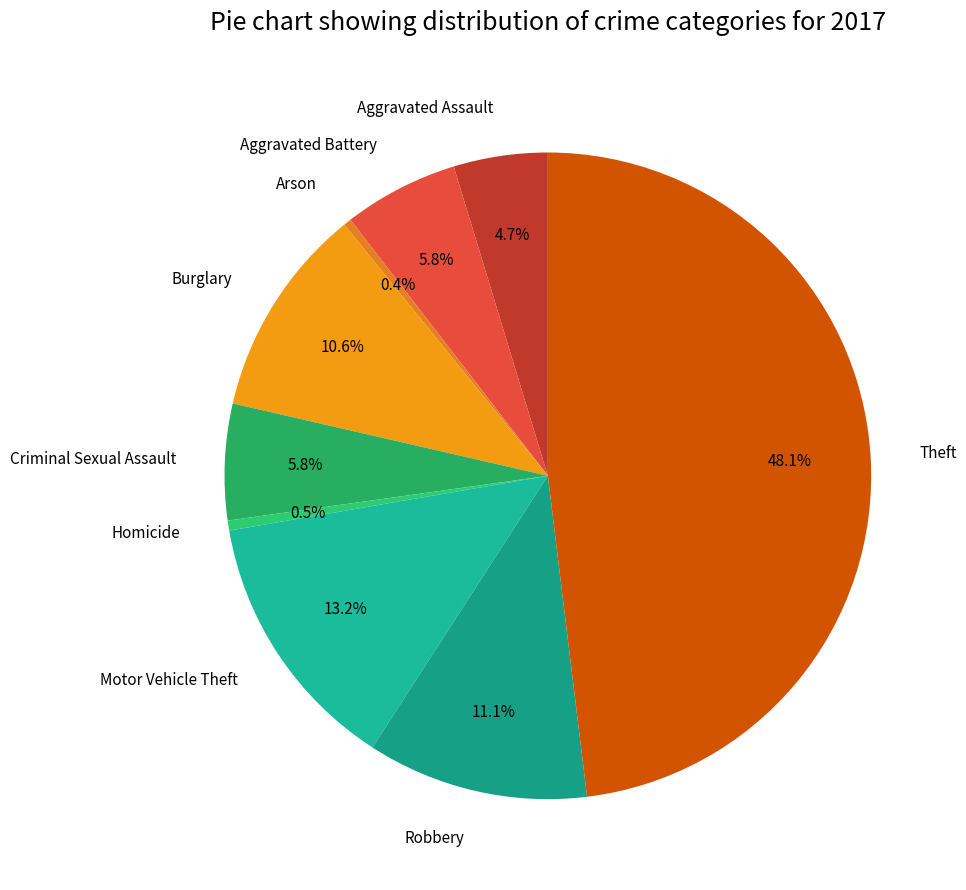

Is there a majority slice in this chart?

No